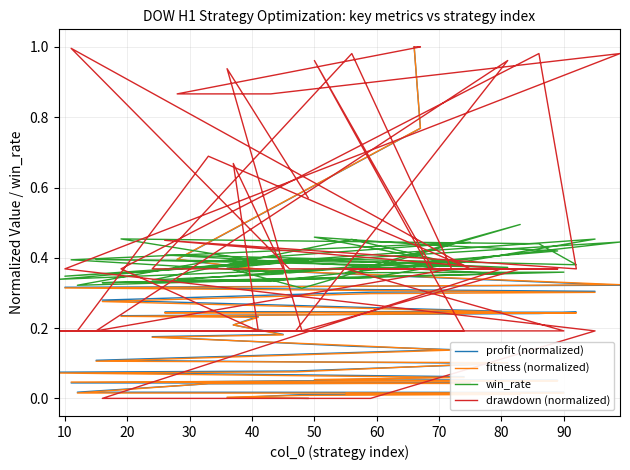

Reading left to right, transcribe all the data shown in this chart.

profit (normalized): 1.0	0.8	0.4	0.4	0.3	0.3	0.3	0.3	0.3	0.2	0.2	0.2	0.2	0.2	0.2	0.2	0.2	0.2	0.1	0.1	0.1	0.1	0.1	0.1	0.1	0.1	0.1	0.1	0.1	0.1	0.0	0.0	0.0	0.0	0.0	0.0	0.0	0.0	0.0	0.0
fitness (normalized): 1.0	0.8	0.4	0.4	0.3	0.3	0.3	0.3	0.3	0.2	0.2	0.2	0.2	0.2	0.2	0.2	0.2	0.2	0.2	0.1	0.1	0.1	0.1	0.1	0.1	0.1	0.1	0.1	0.0	0.0	0.0	0.0	0.0	0.0	0.0	0.0	0.0	0.0	0.0	0.0
win_rate: 0.4	0.4	0.3	0.3	0.4	0.3	0.5	0.3	0.3	0.4	0.4	0.4	0.4	0.5	0.4	0.4	0.4	0.3	0.5	0.4	0.4	0.4	0.4	0.3	0.4	0.4	0.5	0.4	0.4	0.4	0.4	0.4	0.4	0.3	0.4	0.4	0.5	0.3	0.4	0.4
drawdown (normalized): 1.0	1.0	0.9	0.9	1.0	0.4	0.2	0.0	0.0	0.4	0.4	0.4	1.0	0.4	0.2	0.7	0.4	0.4	1.0	0.4	0.2	1.0	0.2	0.2	0.2	0.2	1.0	0.4	0.4	0.4	1.0	0.4	0.7	0.2	0.2	0.4	0.4	0.2	0.9	0.6